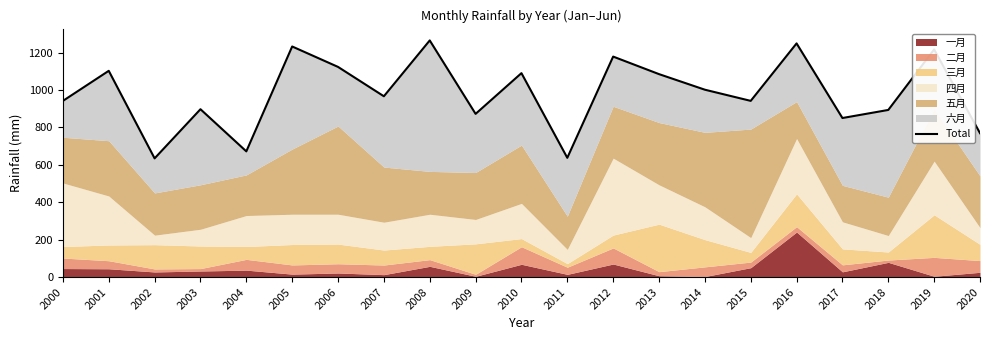

Read the value at 2015.

941.8